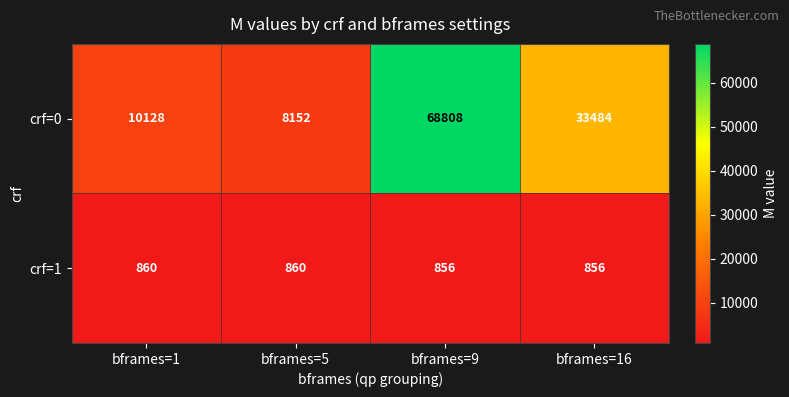

At which label does crf=0 first exceed 33484?

bframes=9